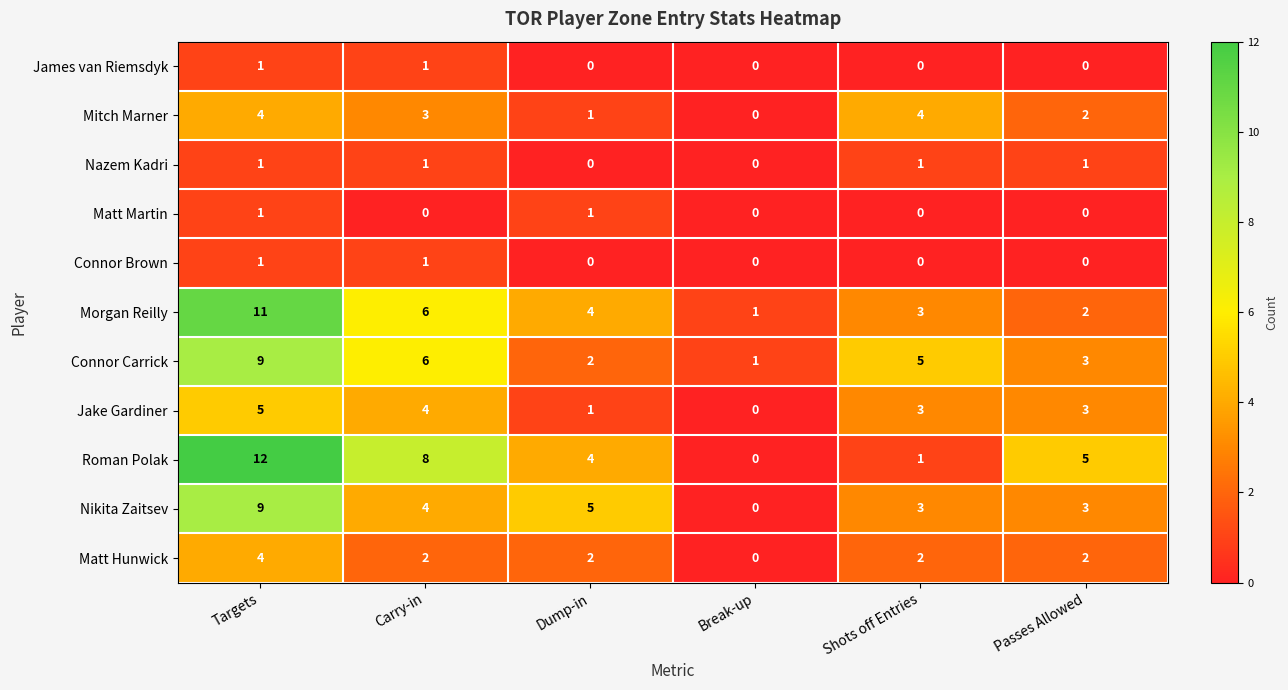

What is the difference between the highest and lowest values at Shots off Entries?

5